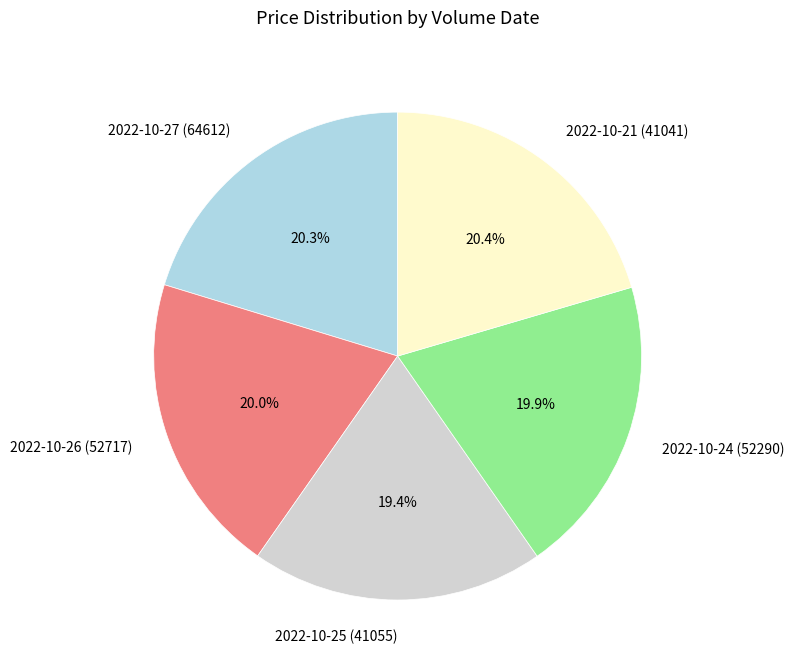

What percentage is the 2022-10-25 (41055) slice, to the nearest percent?

19%